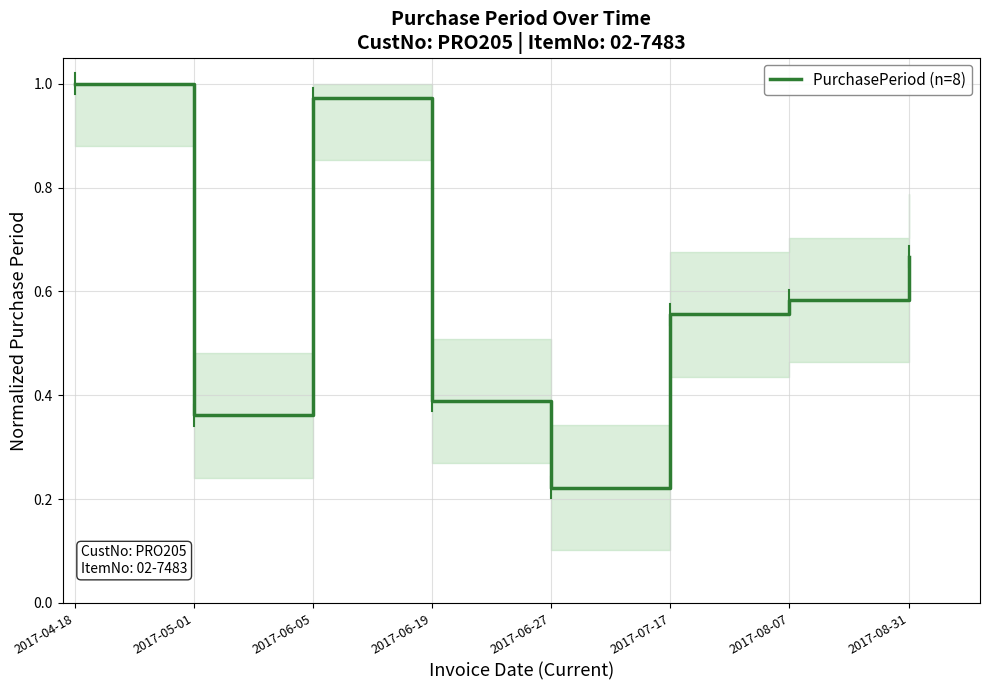

Where is the first local maximum?

2017-06-05